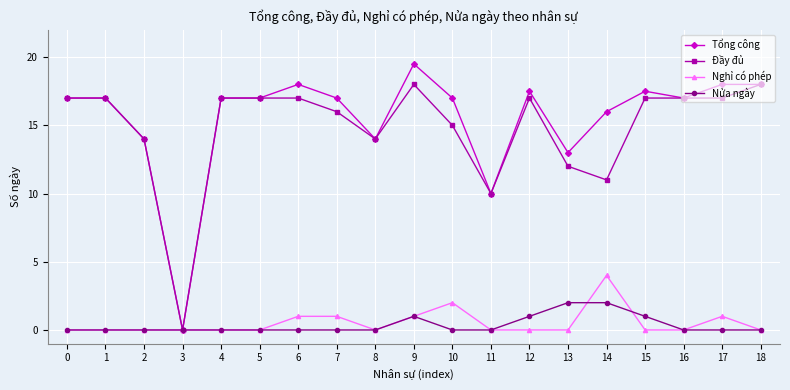

What is the total value across all series at 1?

34.0